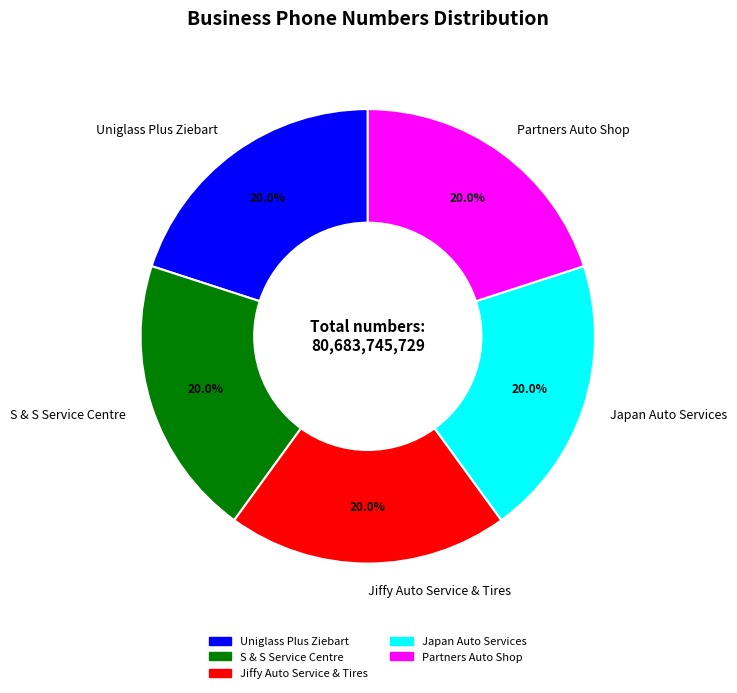

Does Jiffy Auto Service & Tires account for over 50% of the chart?

No